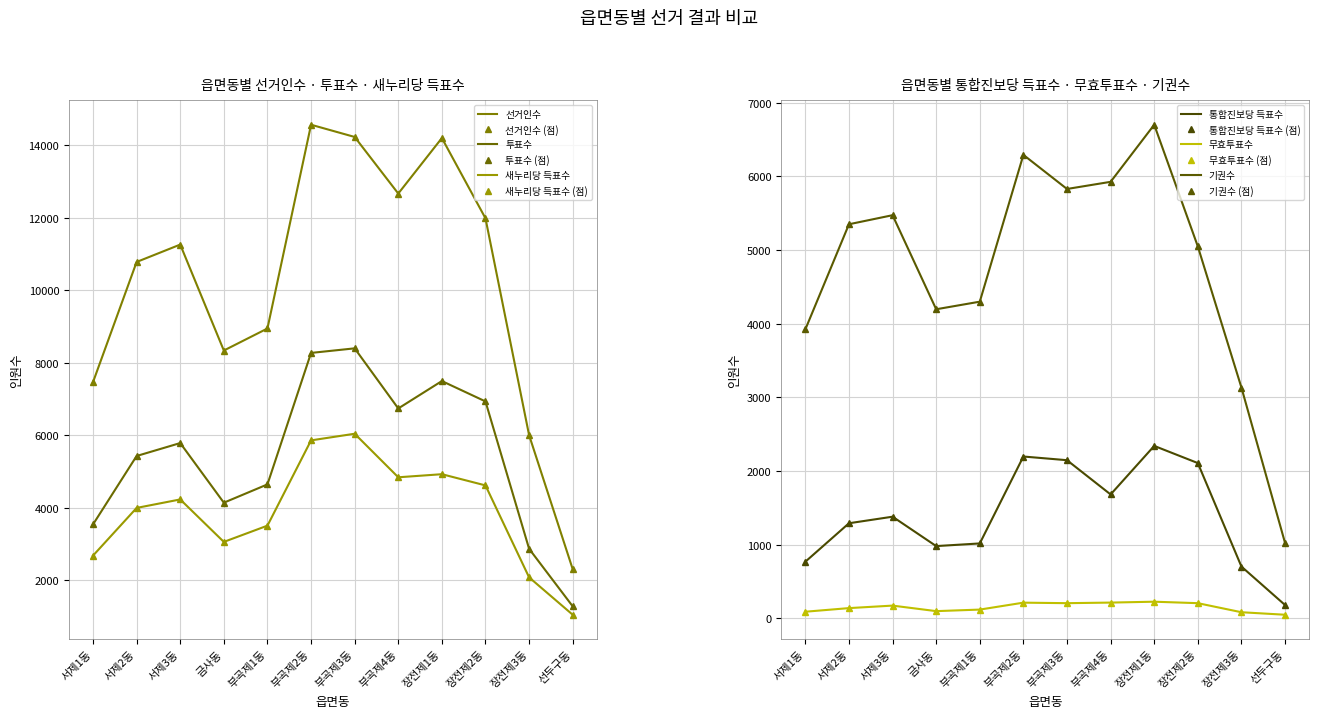

Is the value of 통합진보당 득표수 at 선두구동 greater than the value of 기권수 at 서제1동?

No